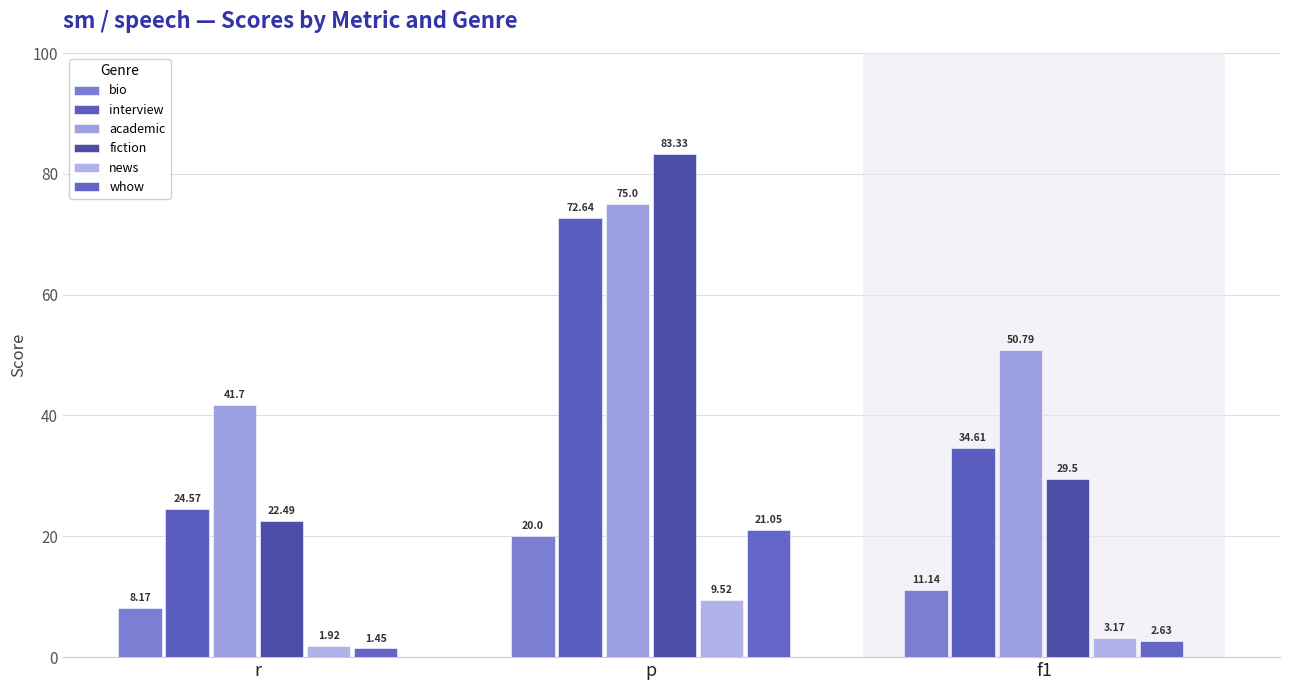

Reading right to left, what are all the values shown in this chart?

bio: f1=11.1	p=20.0	r=8.2
interview: f1=34.6	p=72.6	r=24.6
academic: f1=50.8	p=75.0	r=41.7
fiction: f1=29.5	p=83.3	r=22.5
news: f1=3.2	p=9.5	r=1.9
whow: f1=2.6	p=21.1	r=1.4